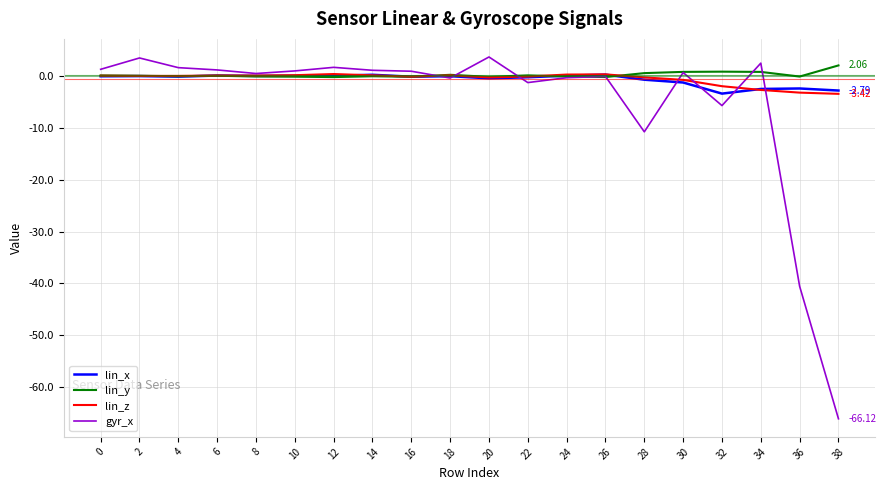

Is this an area chart (filled region under the line)?

No